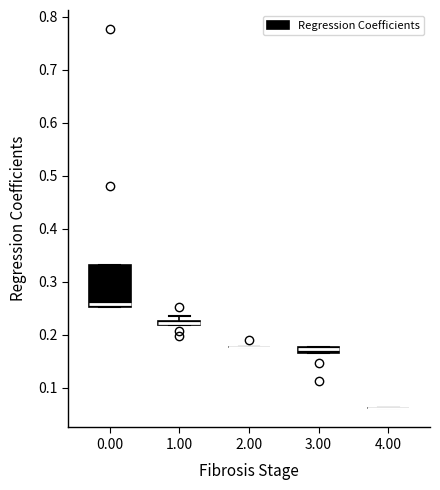

Where is the upper edge of the box at x = 3.00 on the y-axis? The values are not printed on the chart, so give them approximately, as read against the axis.

0.18